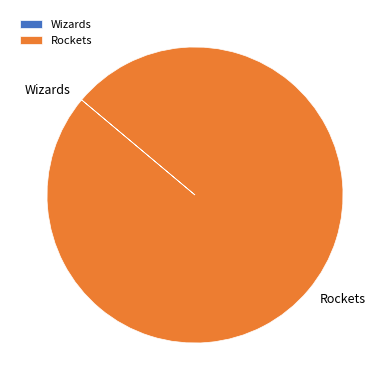

Which slice represents more than half of the pie?

Rockets